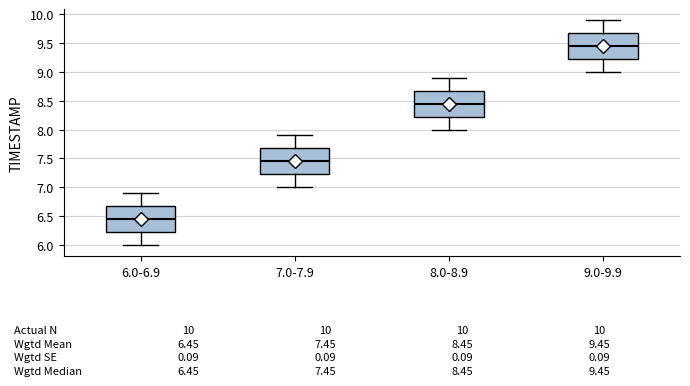

Which box has the highest median line?

9.0-9.9